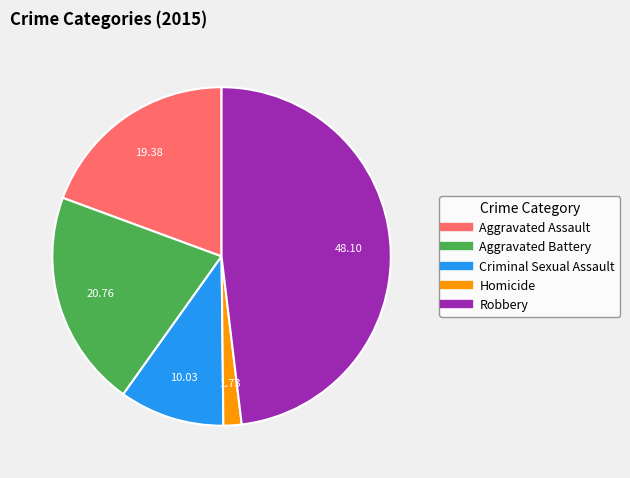

Is there a majority slice in this chart?

No